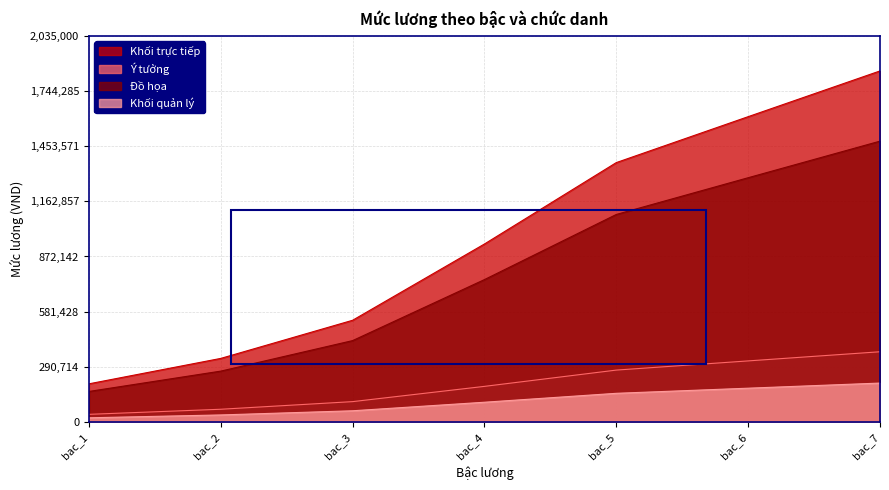

What is the value of the Đồ họa point at the 2nd from the left?

268000